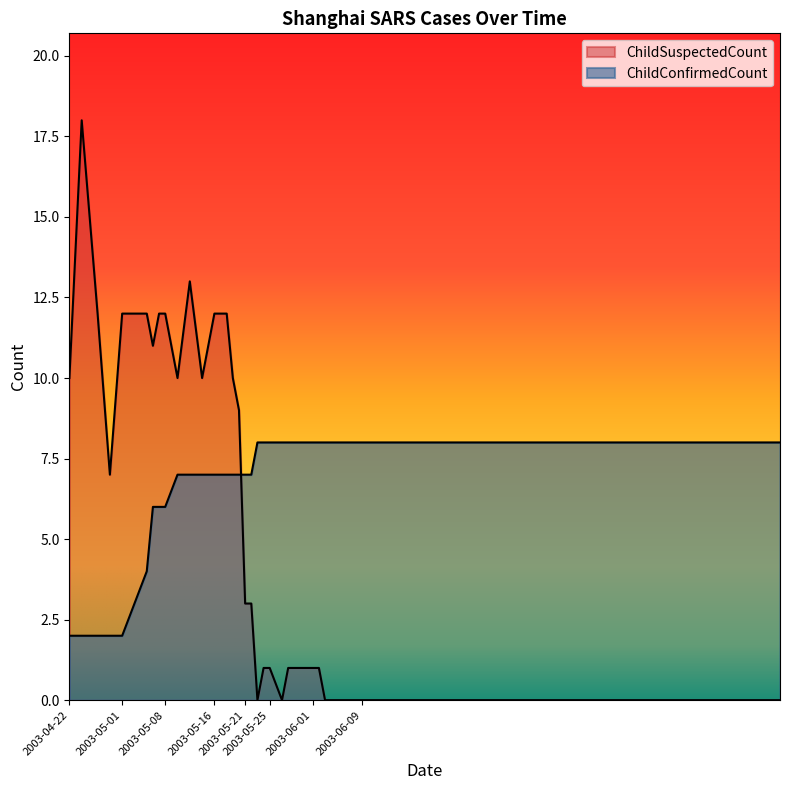

What is the sum of all ChildSuspectedCount values?

194